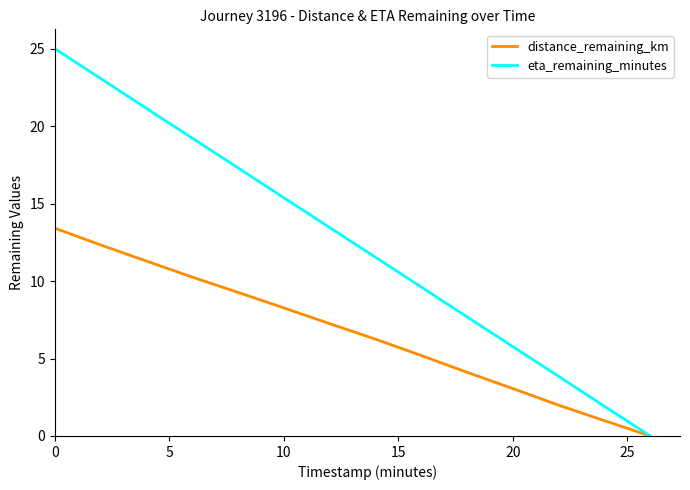

List the series in order of their peak value, lowest first.

distance_remaining_km, eta_remaining_minutes